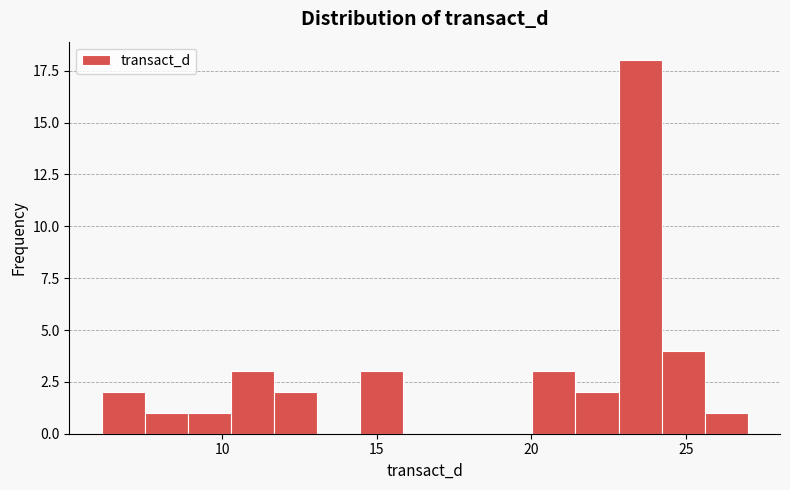

Read against the x-axis, roughly where is the centre of the tallest bar?

23.5